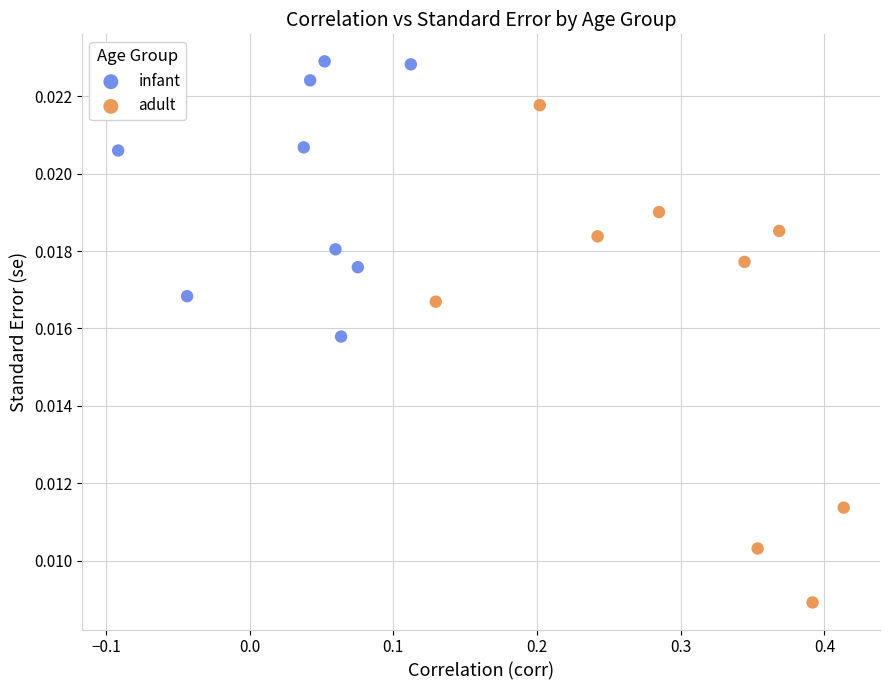

Which series has the largest Y range (max minus min)?

adult